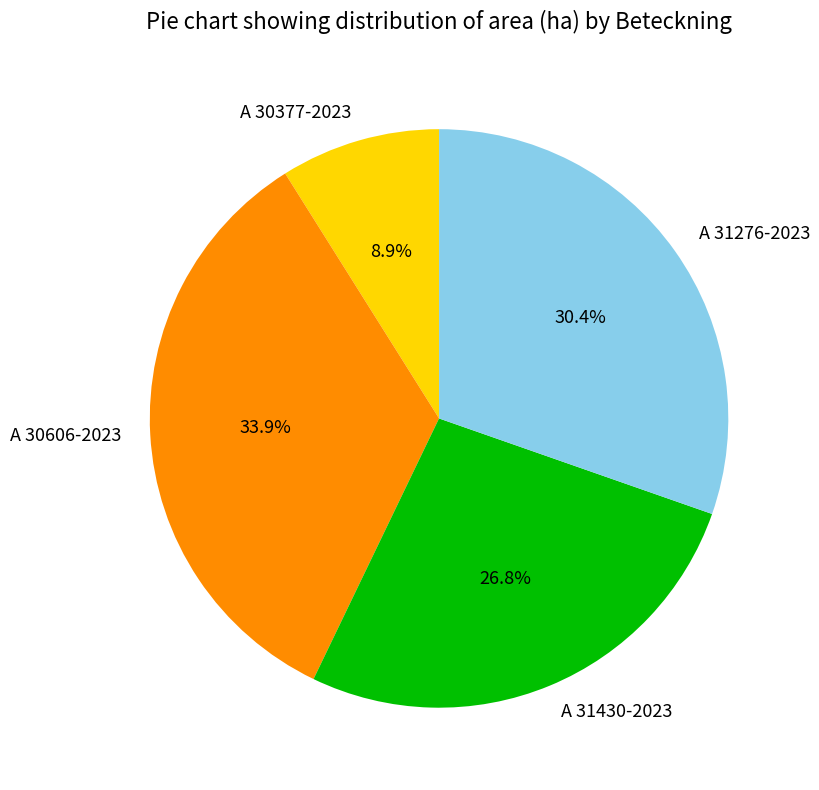

Does A 30377-2023 represent more than half of the total?

No